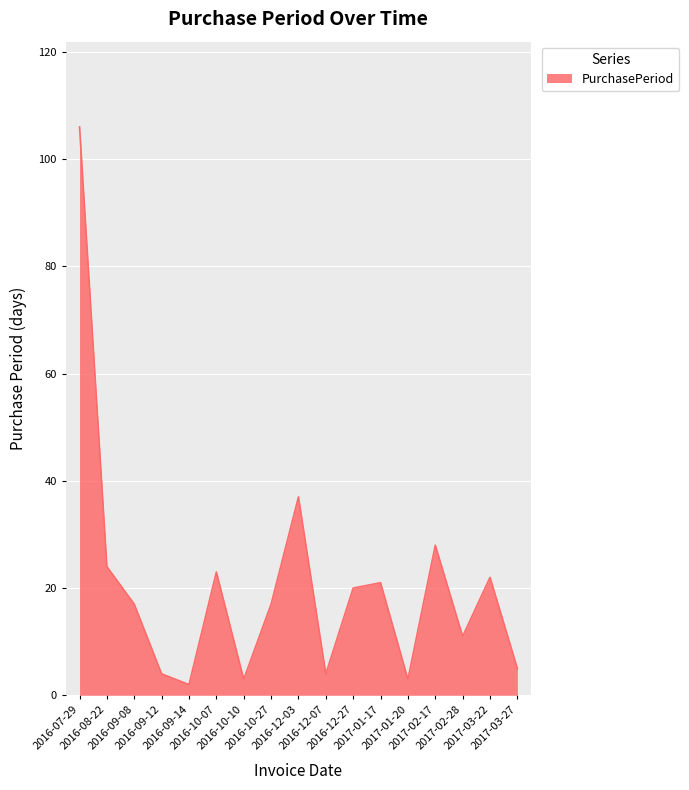

What is the minimum value shown in the chart?

2